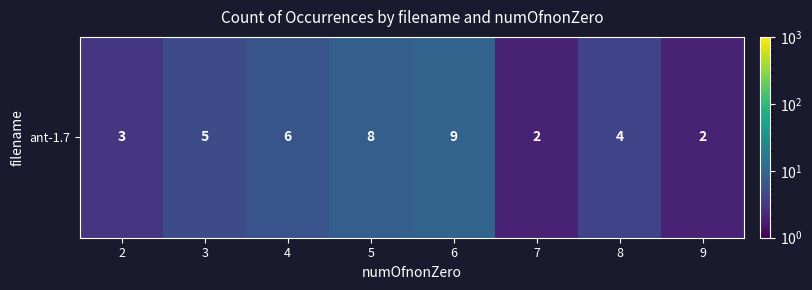

At which label does the data first exceed 5?

4